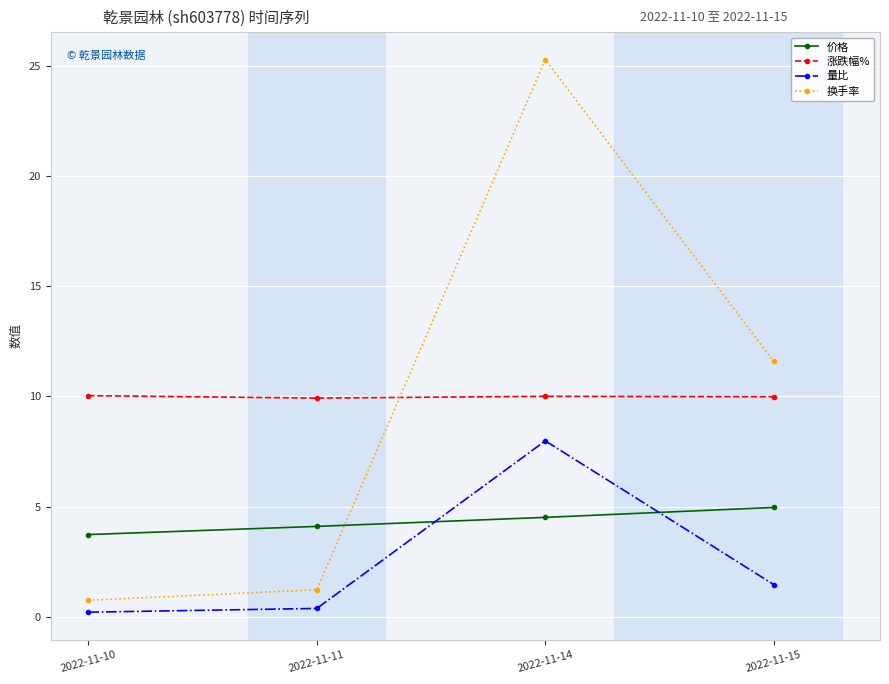

How many intersections are there between 量比 and 价格?

2